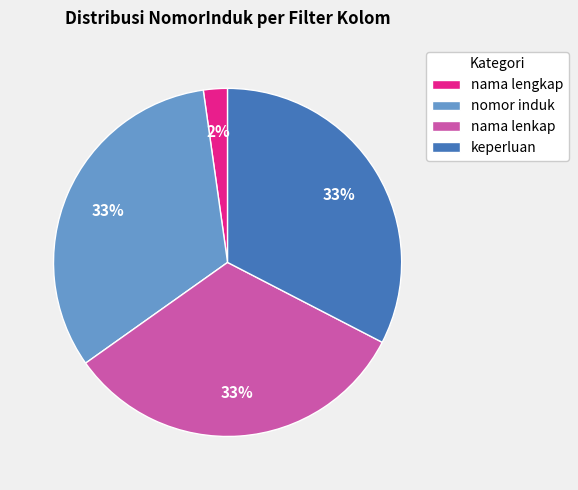

Is the sum of keperluan and nama lengkap greater than half?

No